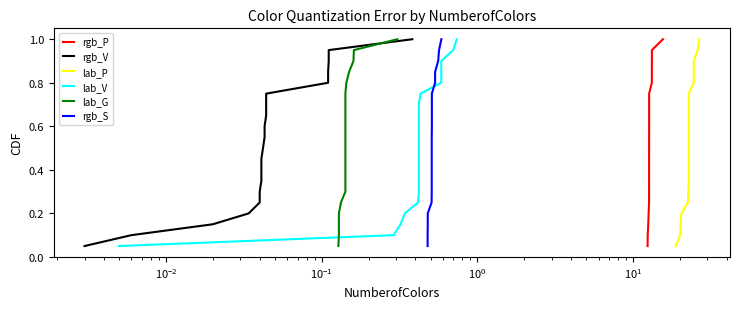

True or false: lab_V has more than 2 points higher than both neighbors.

False